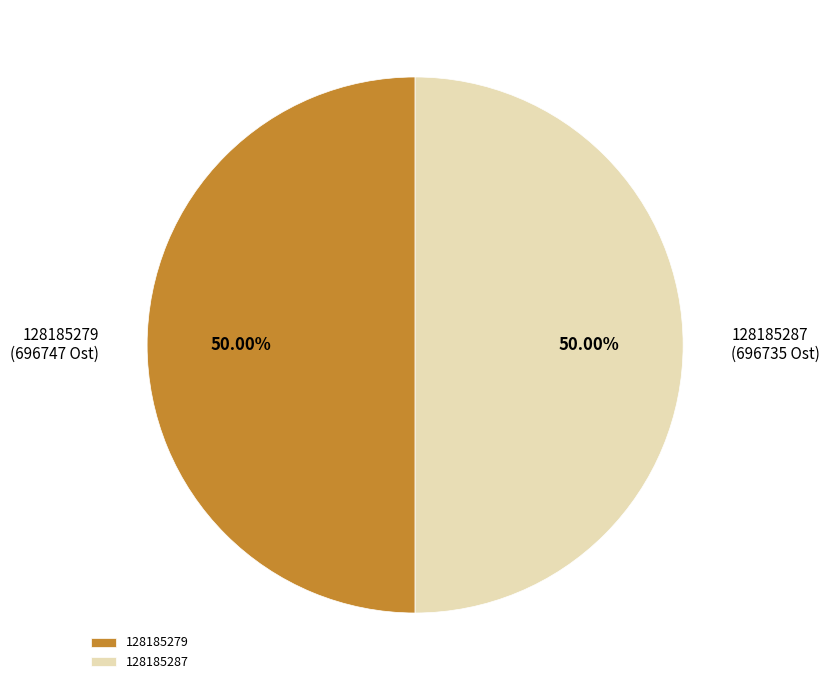

Approximately how many times larger is the value at 128185279 compared to 128185287?

1.0